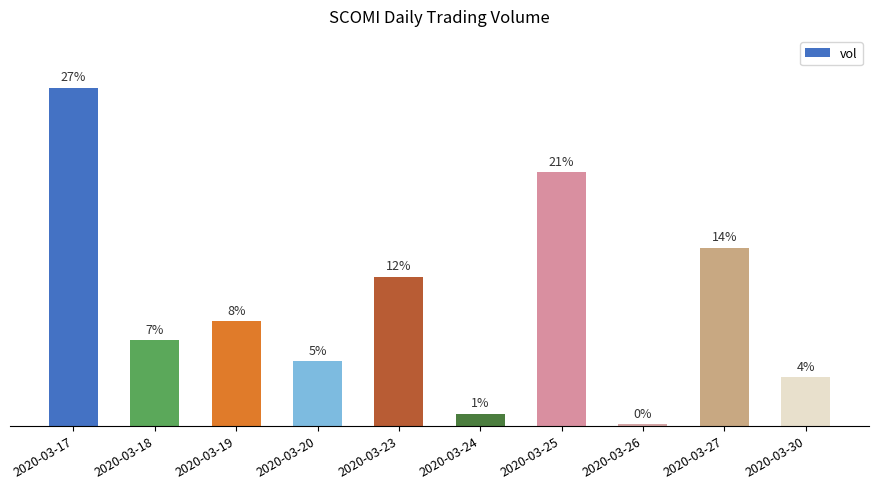

Are the bars grouped side by side (vs. stacked)?

No